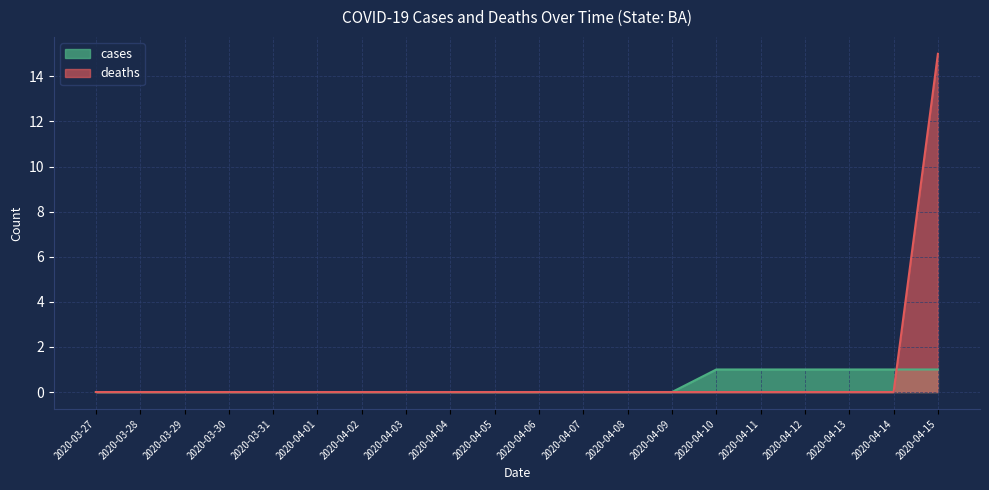

Which series changed the most between 2020-03-30 and 2020-04-08?

cases